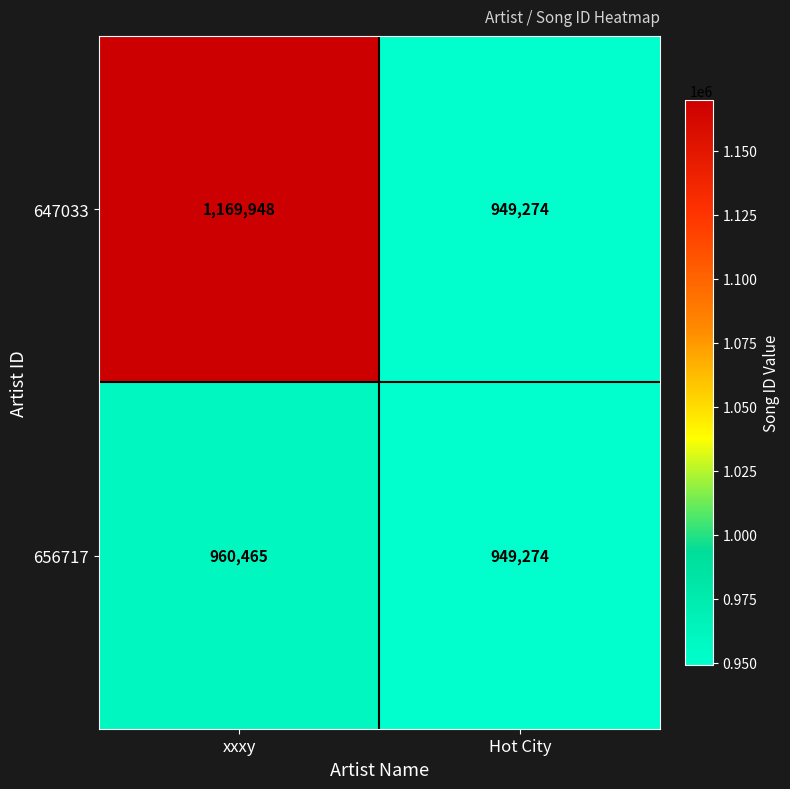

What is the difference between the 656717 values at xxxy and Hot City?

11191